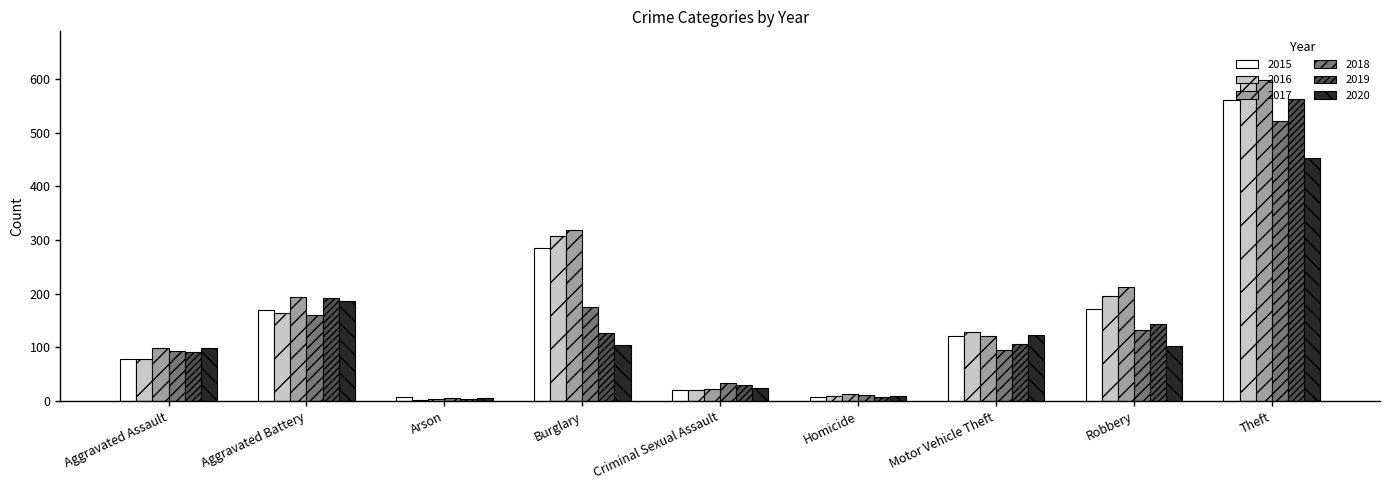

Which category has the highest value in the 2016 series?

Theft